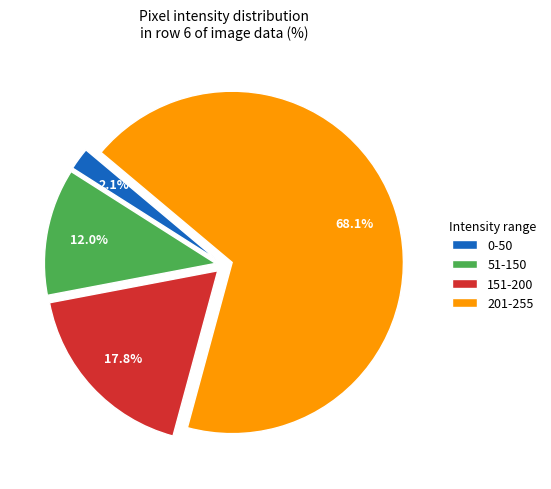

What is the largest slice in the pie chart?

201-255